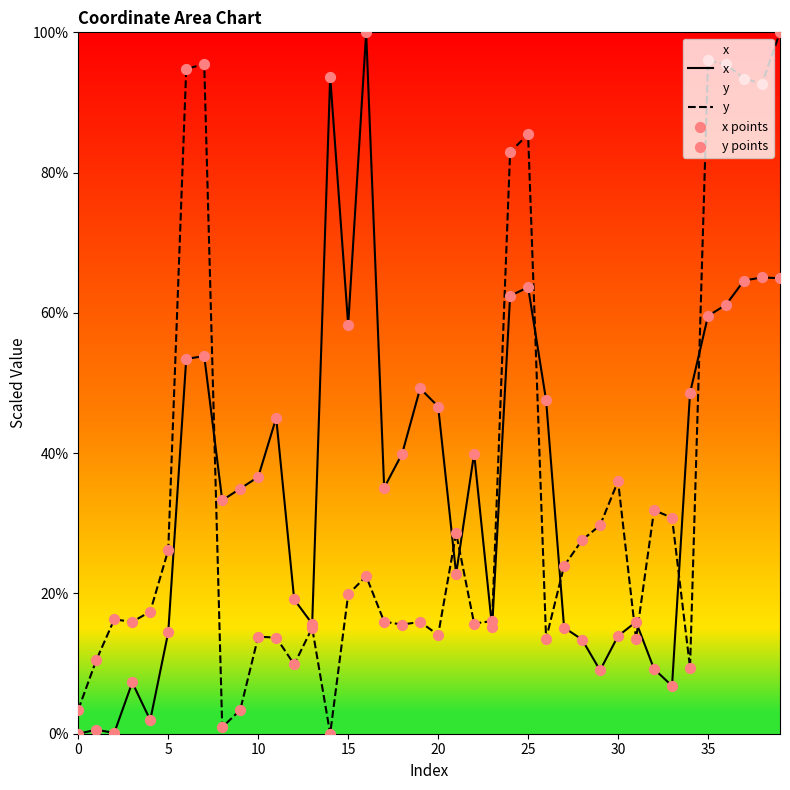

At how many categories does at least one series exceed 23?

31